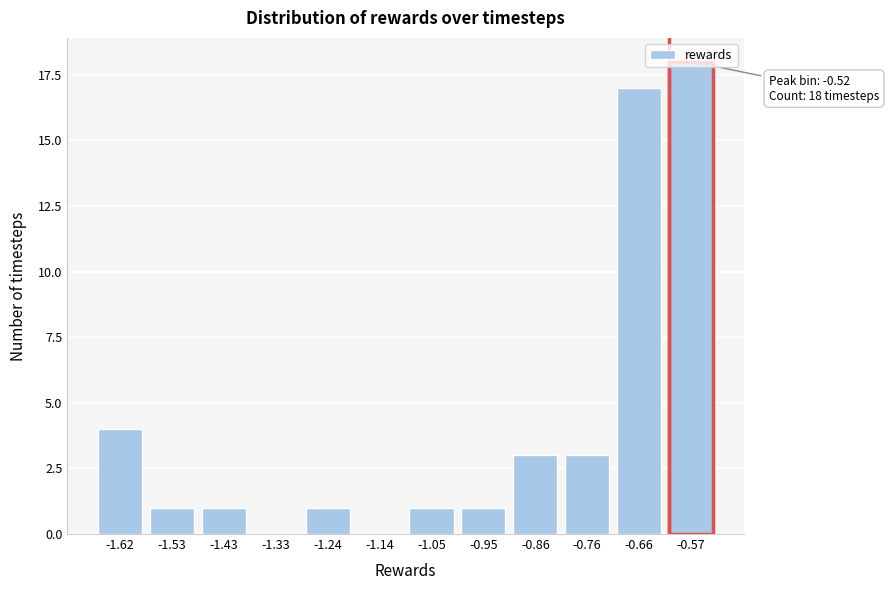

Which has a higher value, -1.14 or -1.43?

-1.43